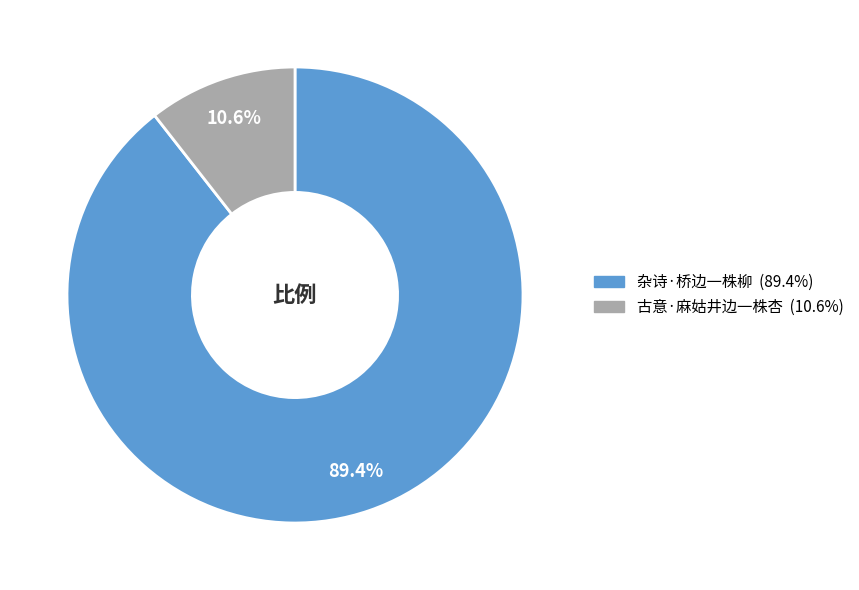

How much of the chart is everything except 古意·麻姑井边一株杏?

89.4%